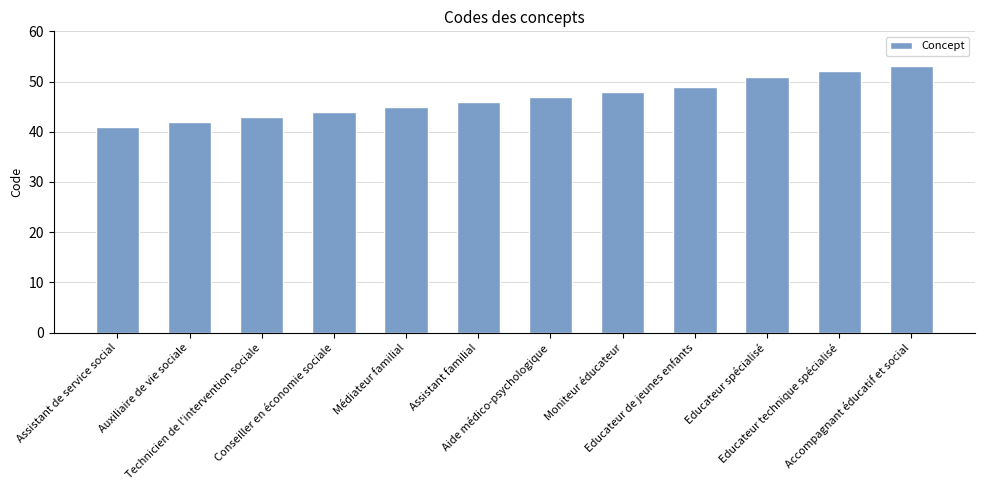

Reading left to right, list all the values displayed in this chart.

Assistant de service social=41	Auxiliaire de vie sociale=42	Technicien de l'intervention sociale=43	Conseiller en économie sociale=44	Médiateur familial=45	Assistant familial=46	Aide médico-psychologique=47	Moniteur éducateur=48	Educateur de jeunes enfants=49	Educateur spécialisé=51	Educateur technique spécialisé=52	Accompagnant éducatif et social=53